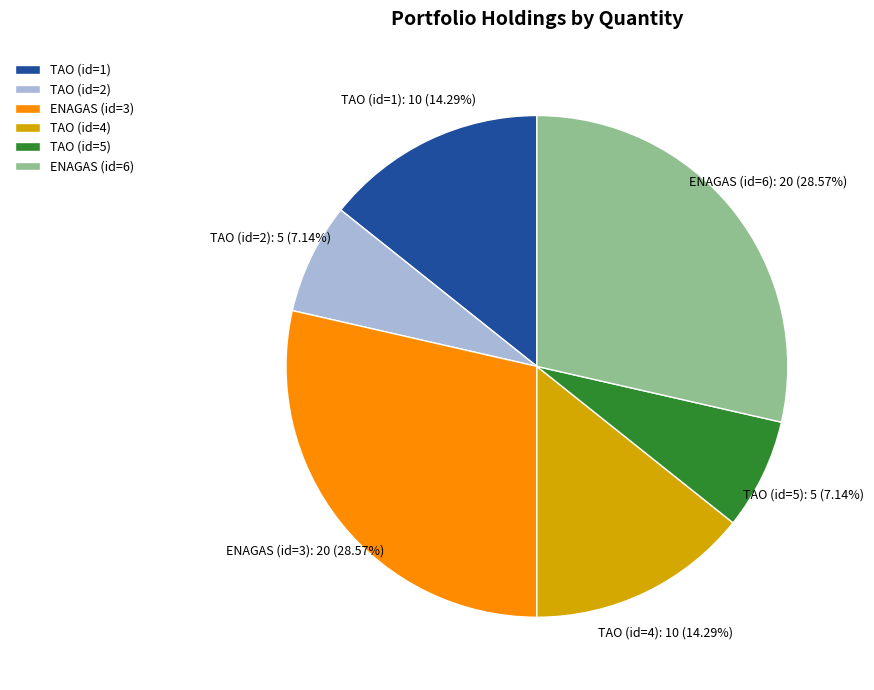

Combined, what portion of the pie is ENAGAS (id=6) and ENAGAS (id=3)?

57.1%